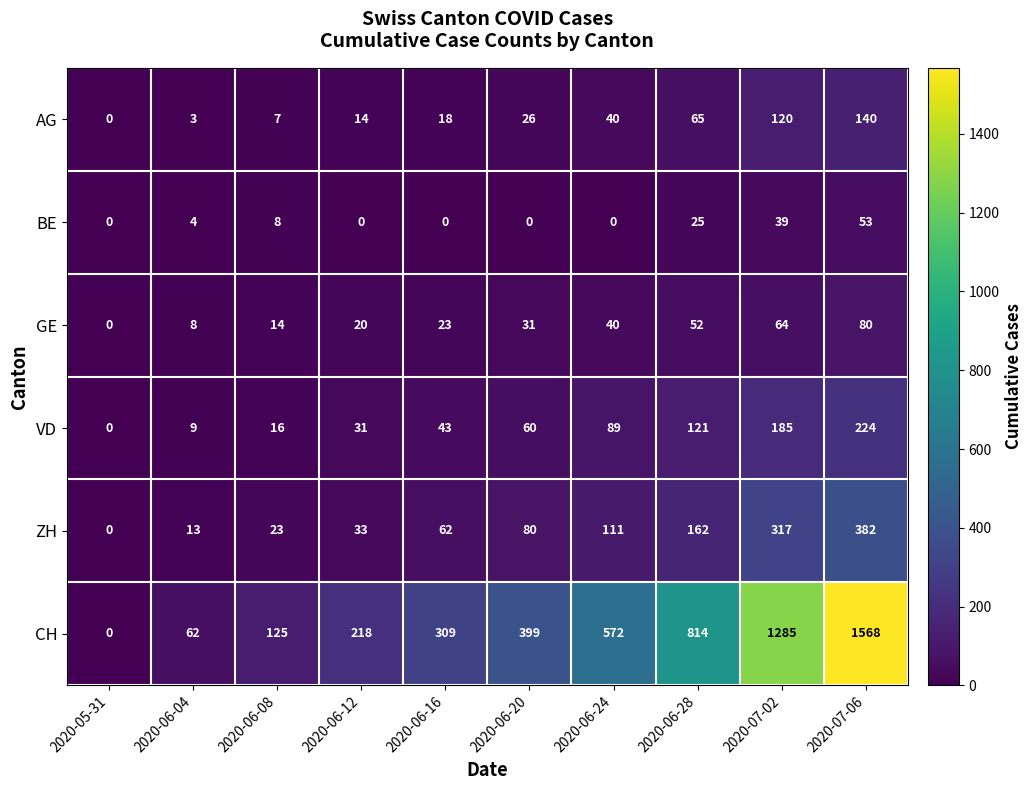

Rank the series at 2020-06-16 from lowest to highest value.

BE, AG, GE, VD, ZH, CH